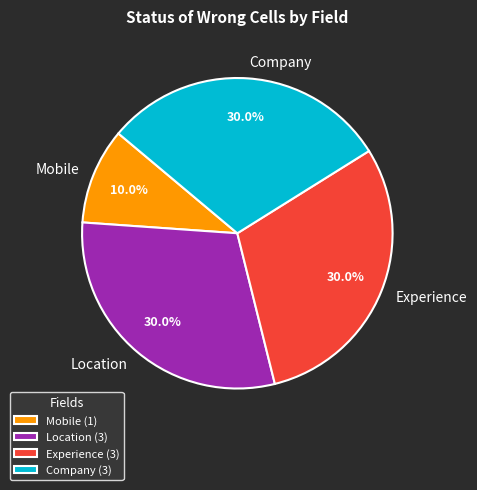

Combined, what portion of the pie is Company and Experience?

60.0%